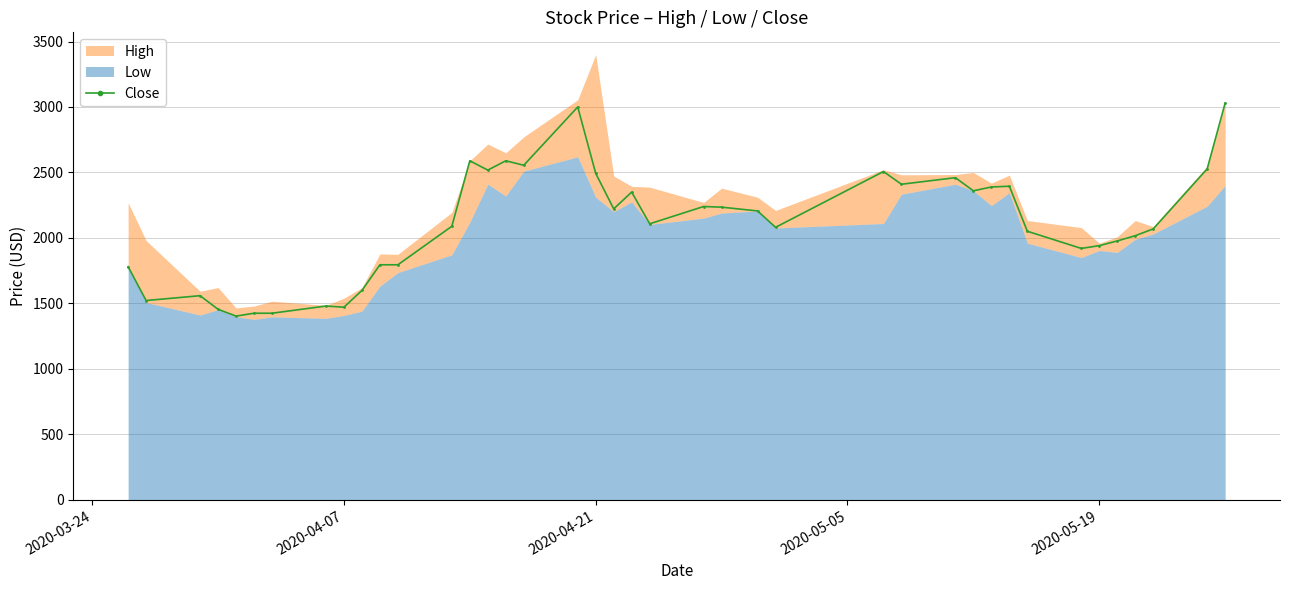

What is the lowest value of the Close series?

1403